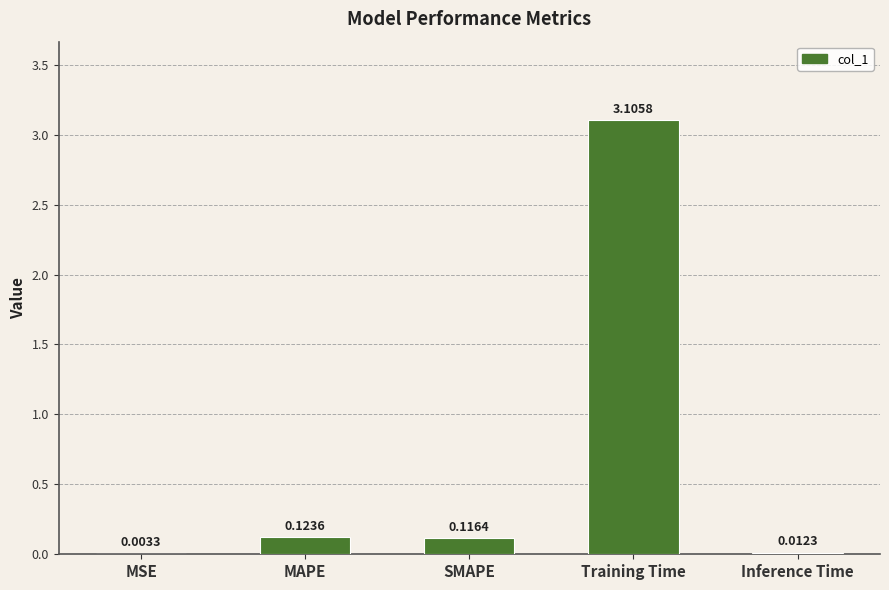

Which label corresponds to the largest value in the chart?

Training Time